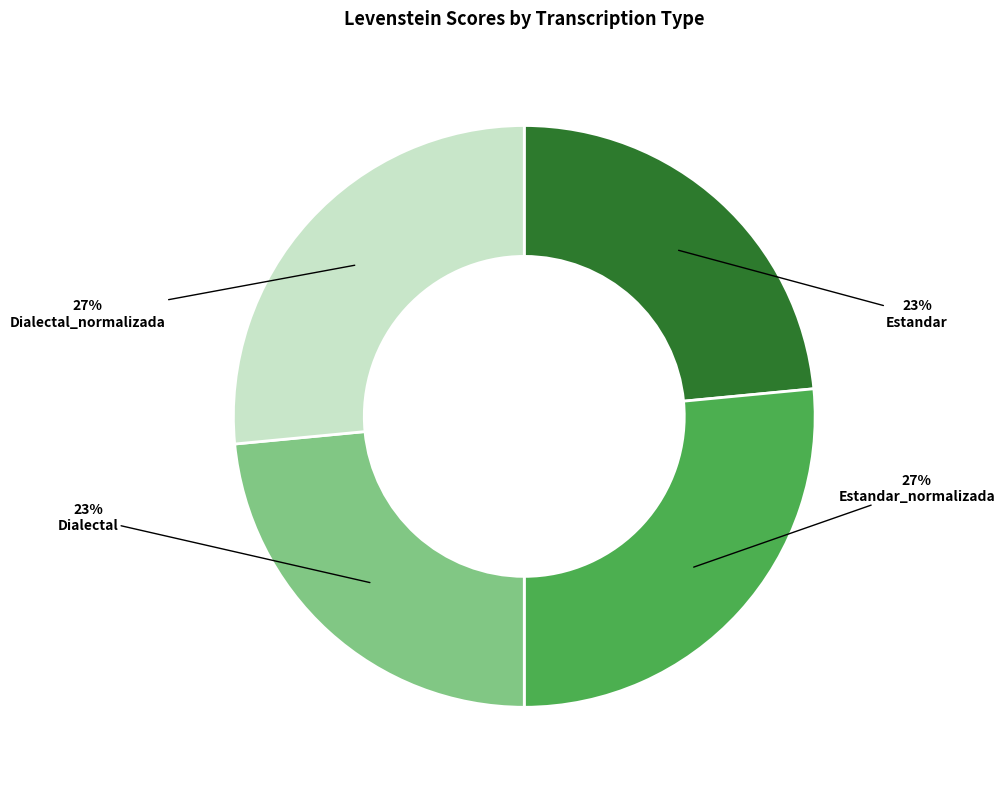

The Estandar slice represents 32% of the pie. True or false?

False